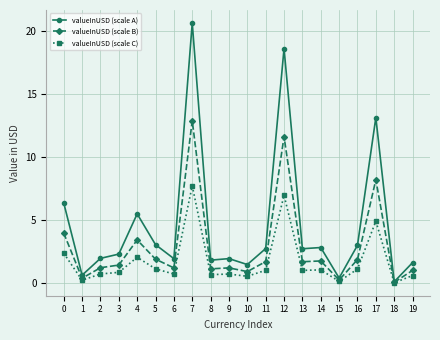

What is the total value across all series at 8?

3.7